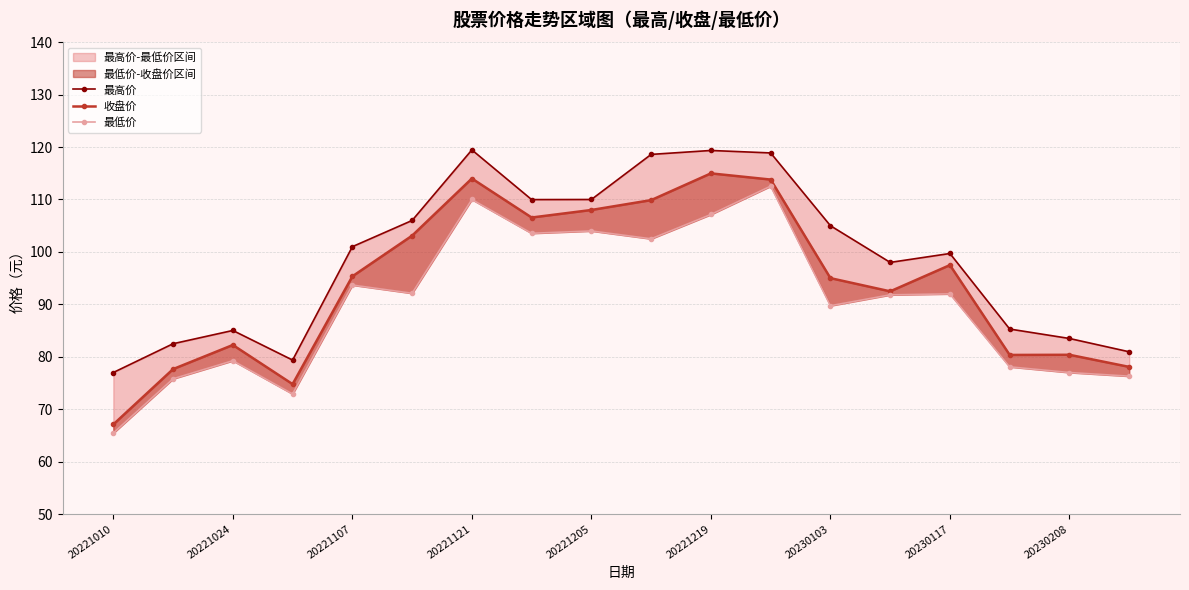

True or false: 最低价 has a value of 92.0 at 20230117.

True